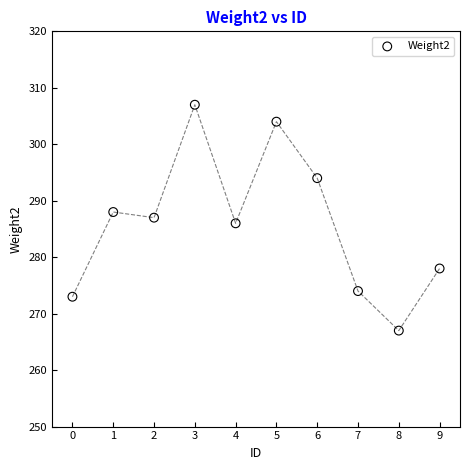

What is the average Y value?

286